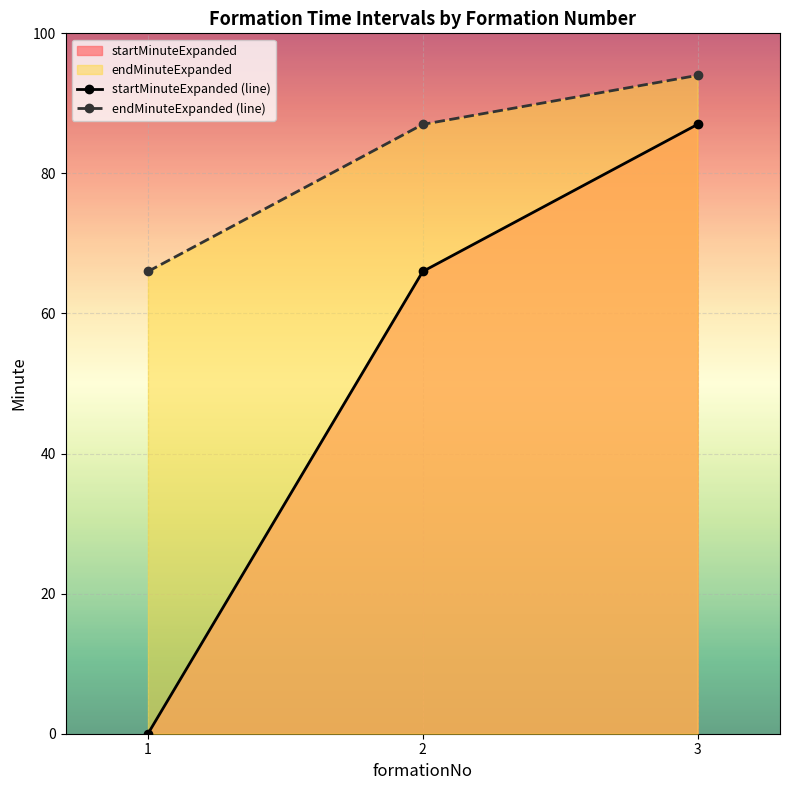

What is the sum of all endMinuteExpanded (line) values?

247